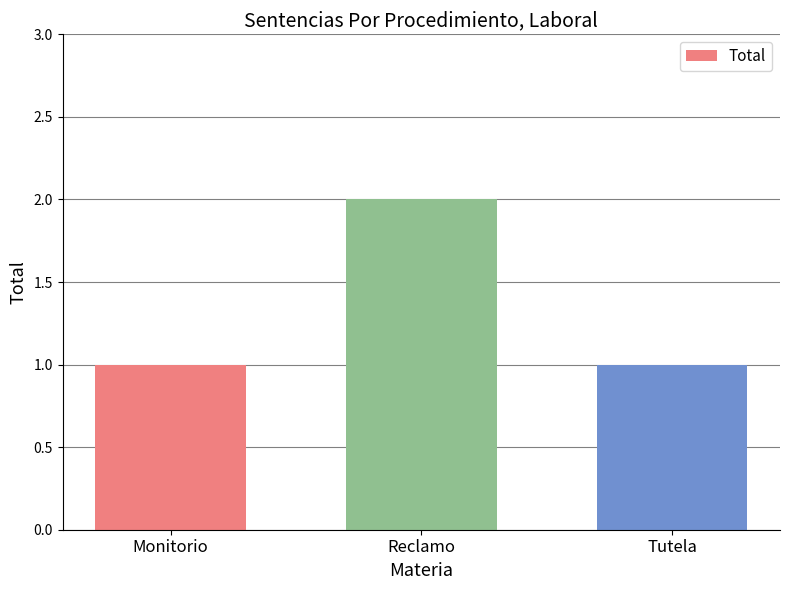

What is the label of the 2nd bar from the left?

Reclamo